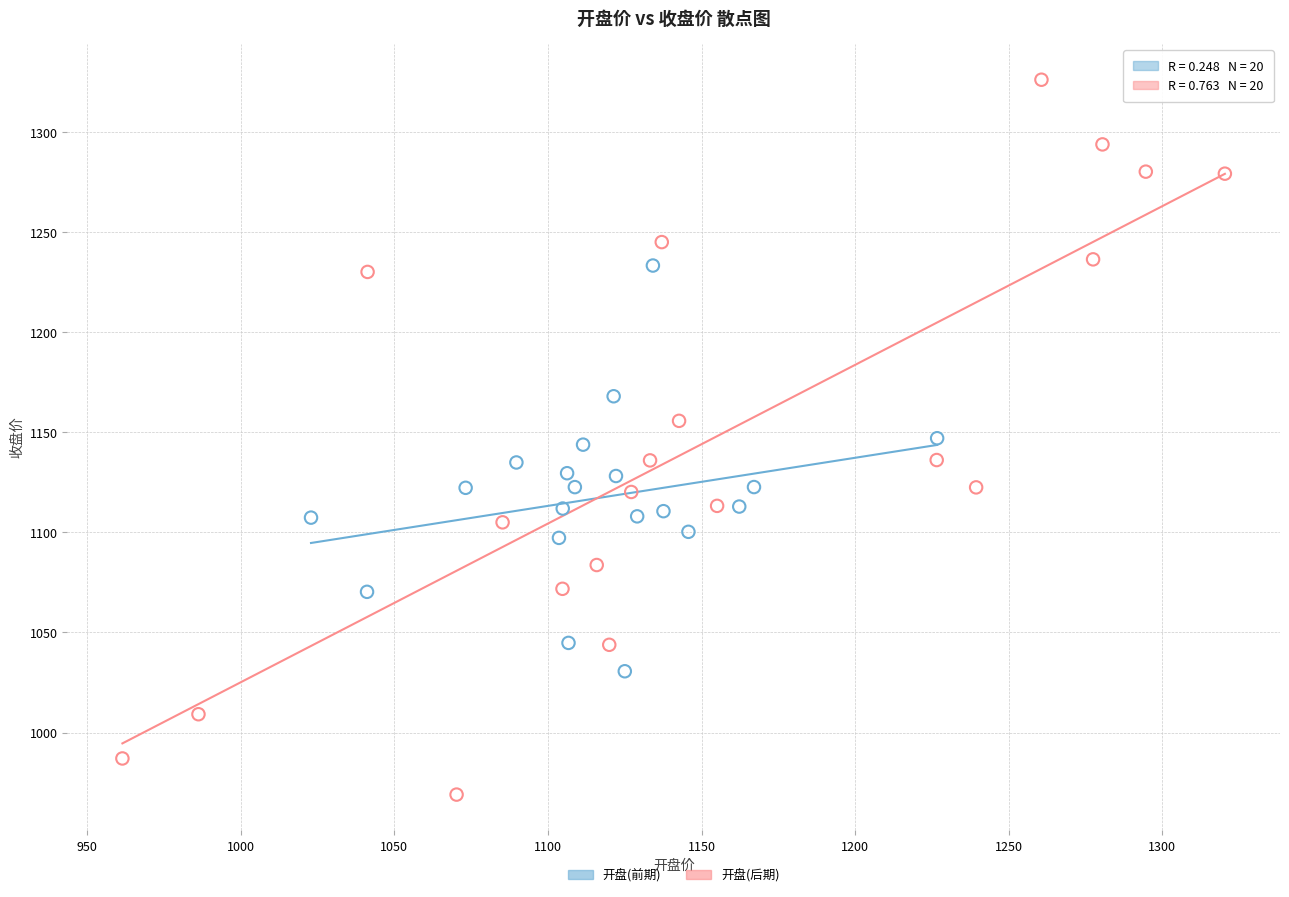

Which series contains the highest Y value?

开盘(后期)